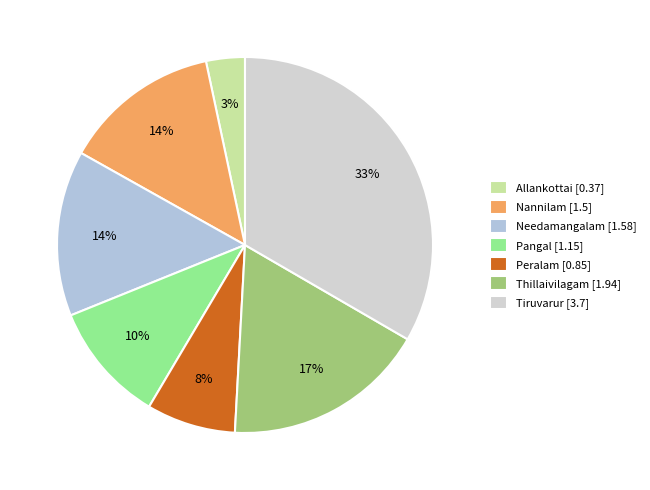

Which category has the smallest portion of the pie?

Allankottai